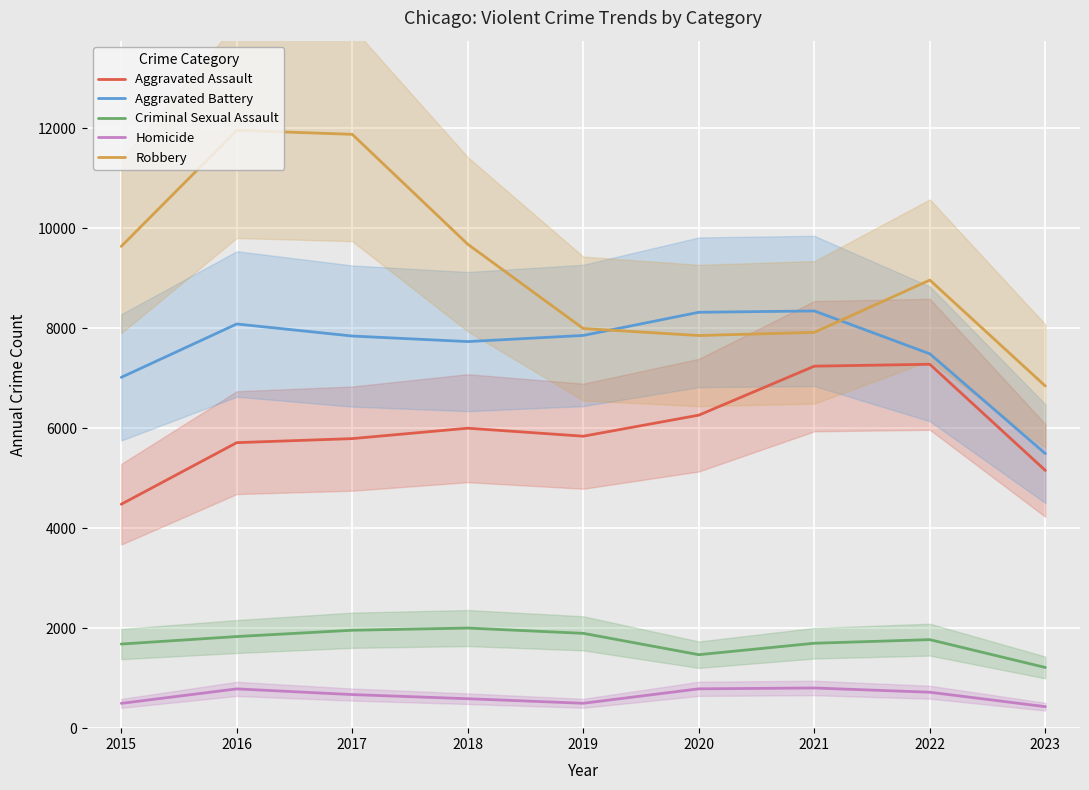

Rank the series by their maximum value, from lowest to highest.

Homicide, Criminal Sexual Assault, Aggravated Assault, Aggravated Battery, Robbery